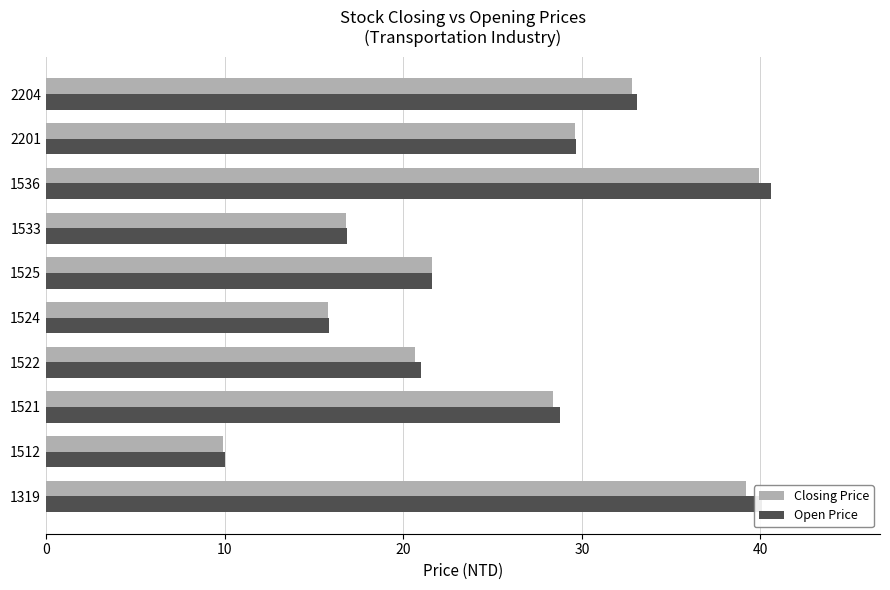

Where is Closing Price nearest to the value 24?

1525